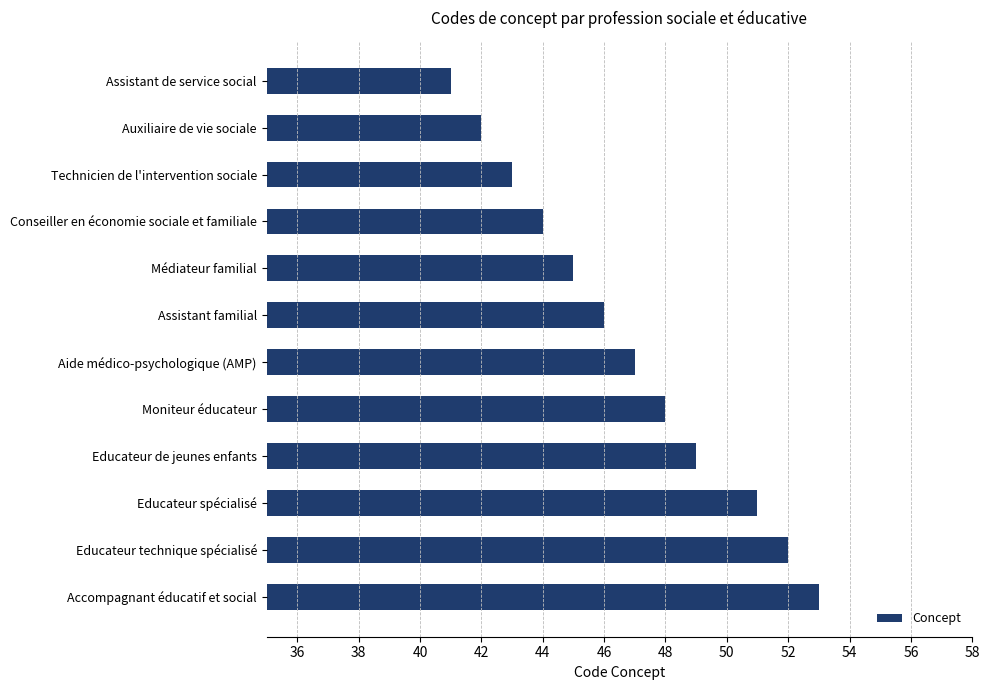

List the labels in order of value, smallest first.

Assistant de service social, Auxiliaire de vie sociale, Technicien de l'intervention sociale, Conseiller en économie sociale et familiale, Médiateur familial, Assistant familial, Aide médico-psychologique (AMP), Moniteur éducateur, Educateur de jeunes enfants, Educateur spécialisé, Educateur technique spécialisé, Accompagnant éducatif et social